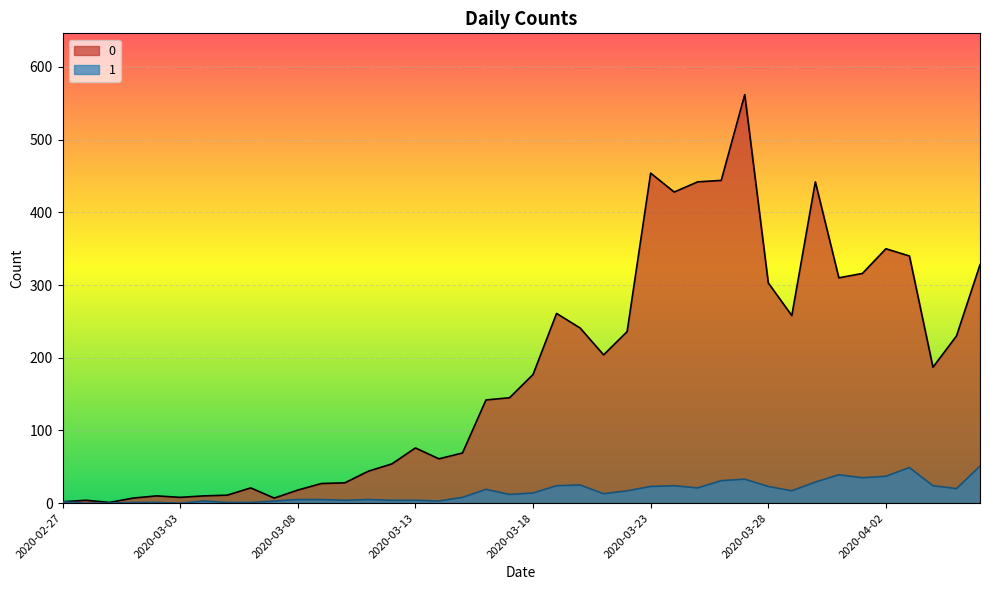

Rank the series by their maximum value, from highest to lowest.

0, 1